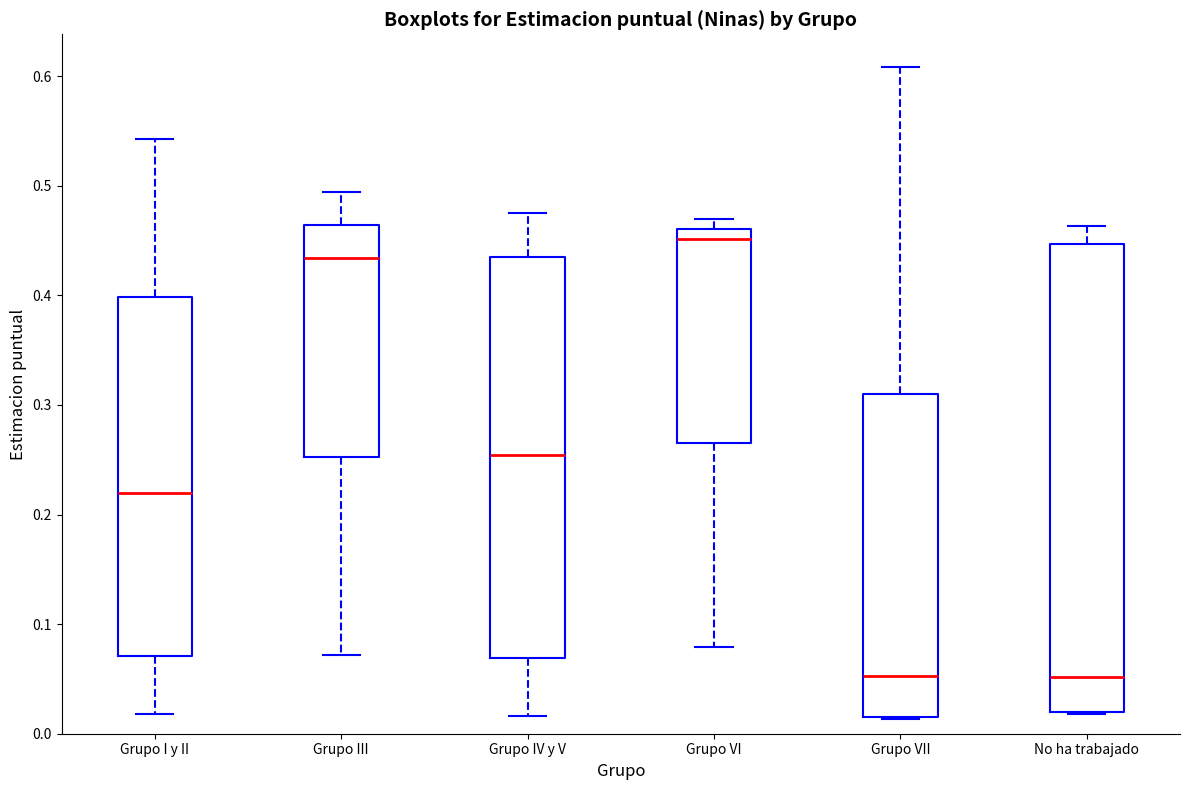

Which box is the tallest, from its lower edge to its upper edge?

No ha trabajado